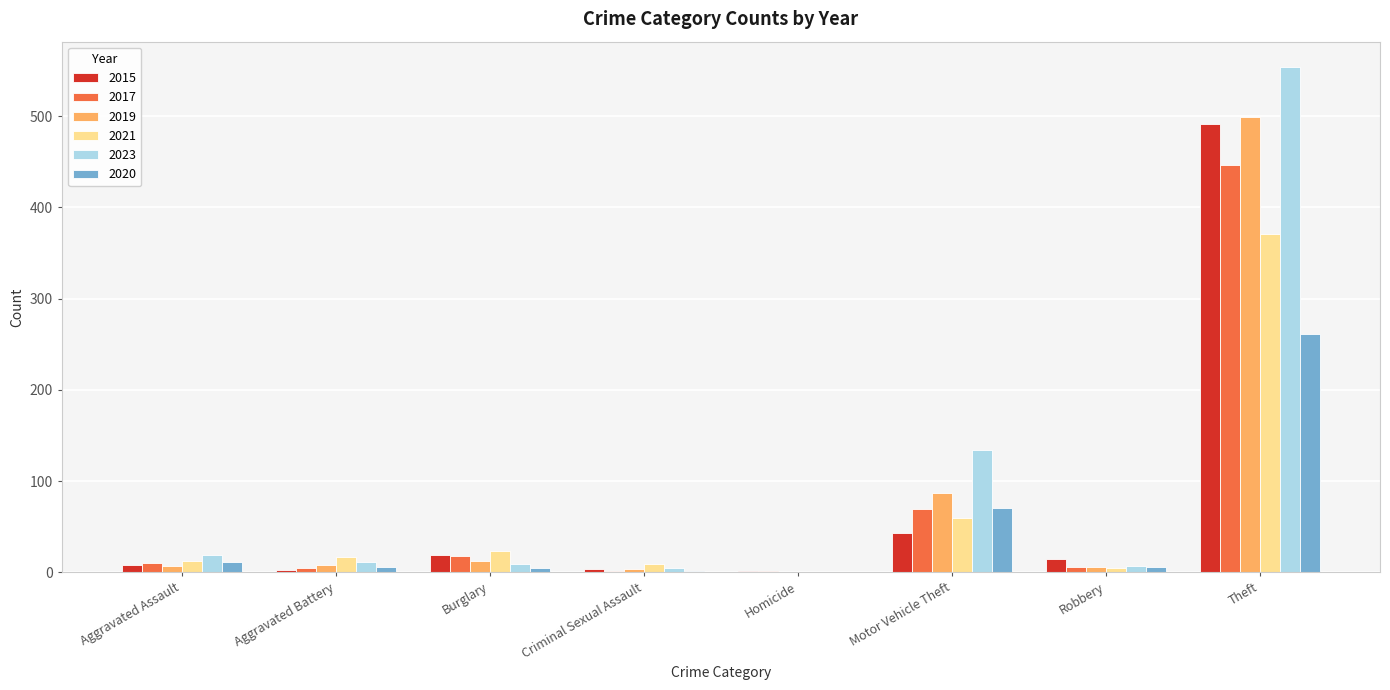

At which label is 2021 closest to 185?

Motor Vehicle Theft